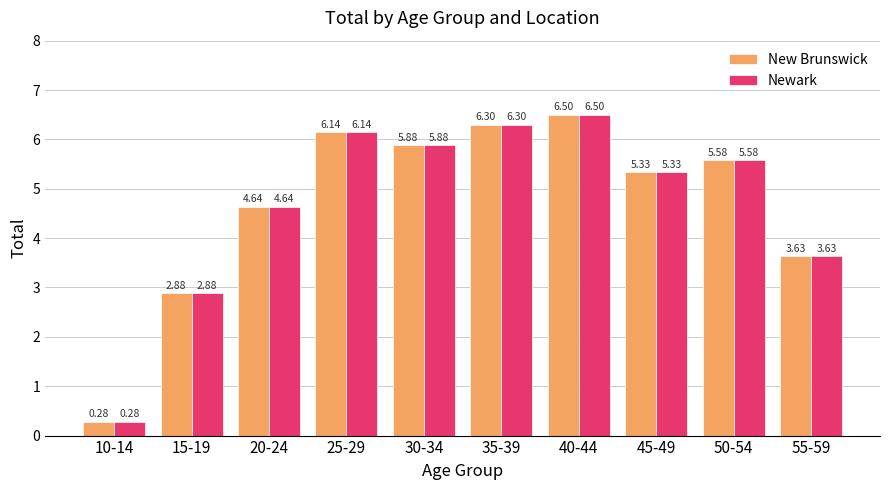

The New Brunswick series shows 5.9 at 30-34. True or false?

True